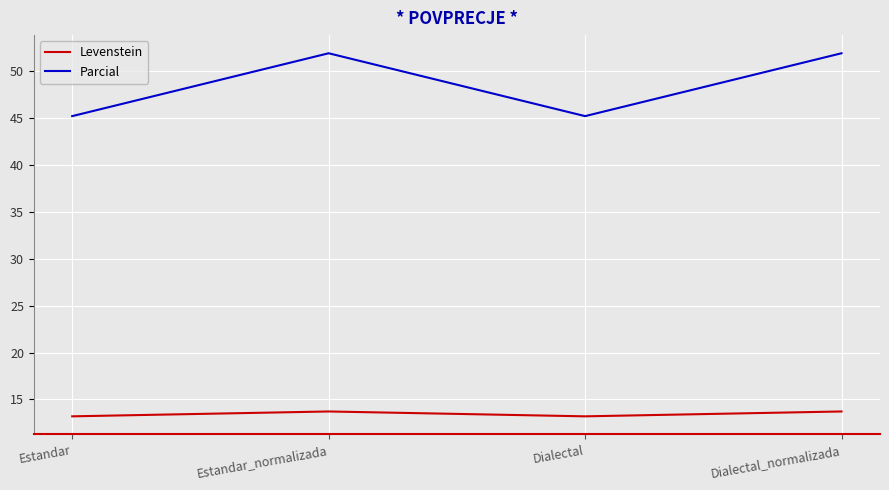

What is the spread (max minus min) of values at Dialectal?

32.0